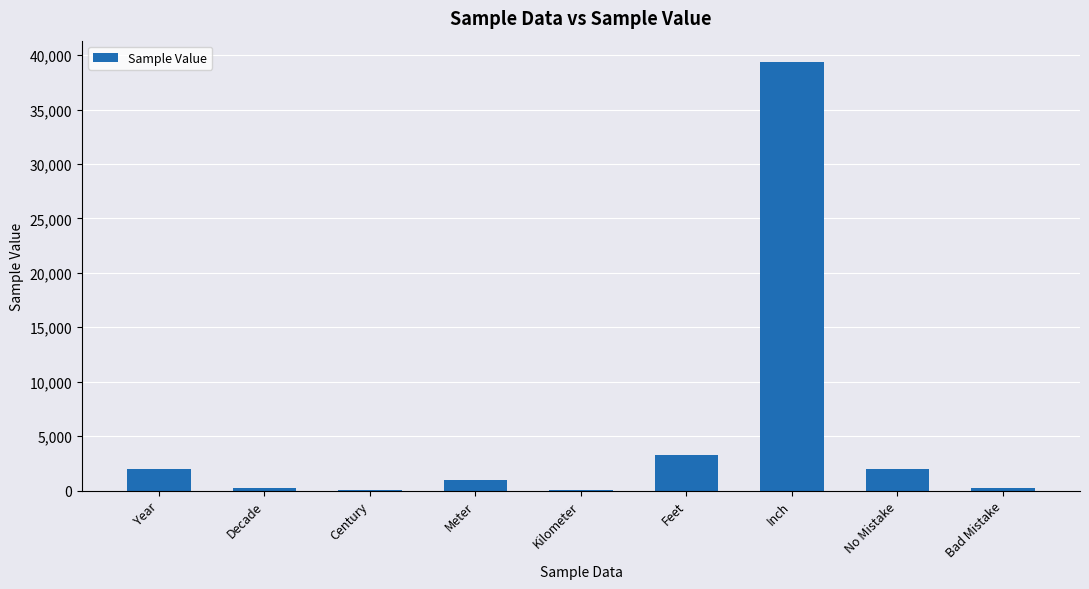

What value does the data have at Year?

2020